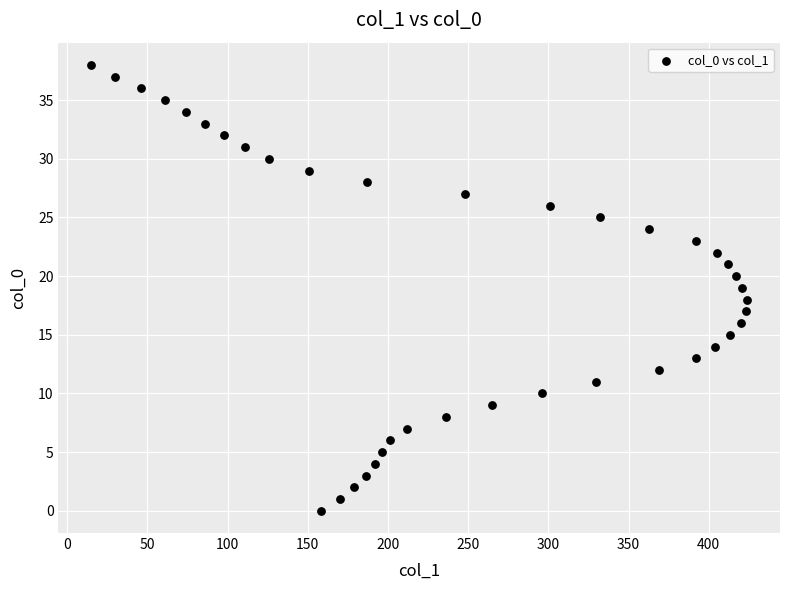

What is the range of X values (max minus min)?

409